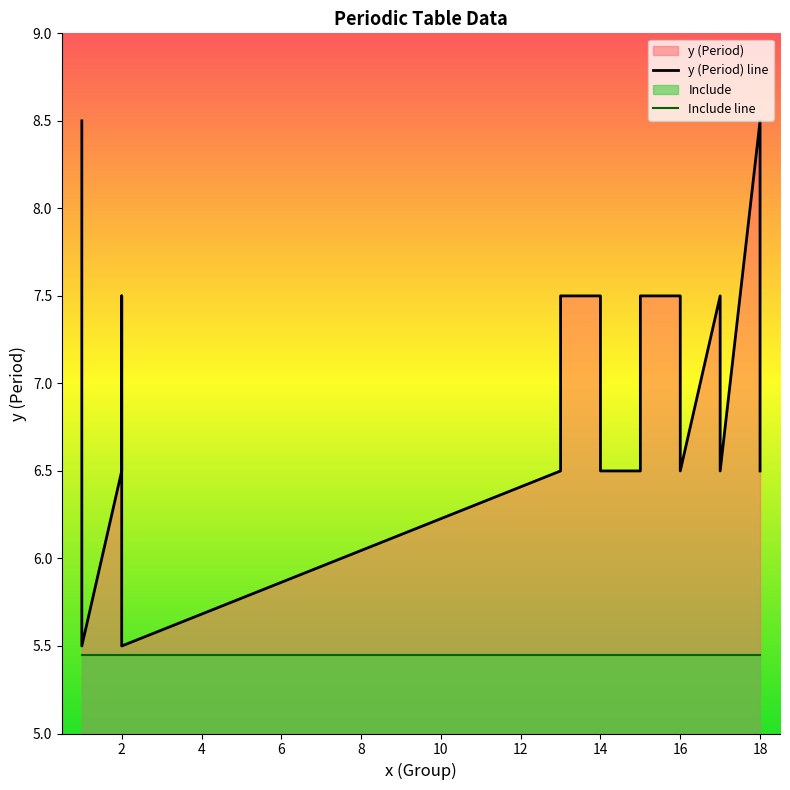

True or false: y (Period) line and Include line intersect in this chart.

False